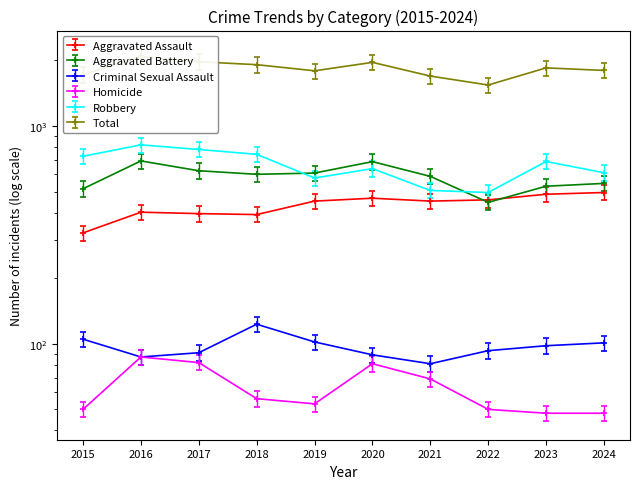

Where is the first local minimum for Homicide?

2019